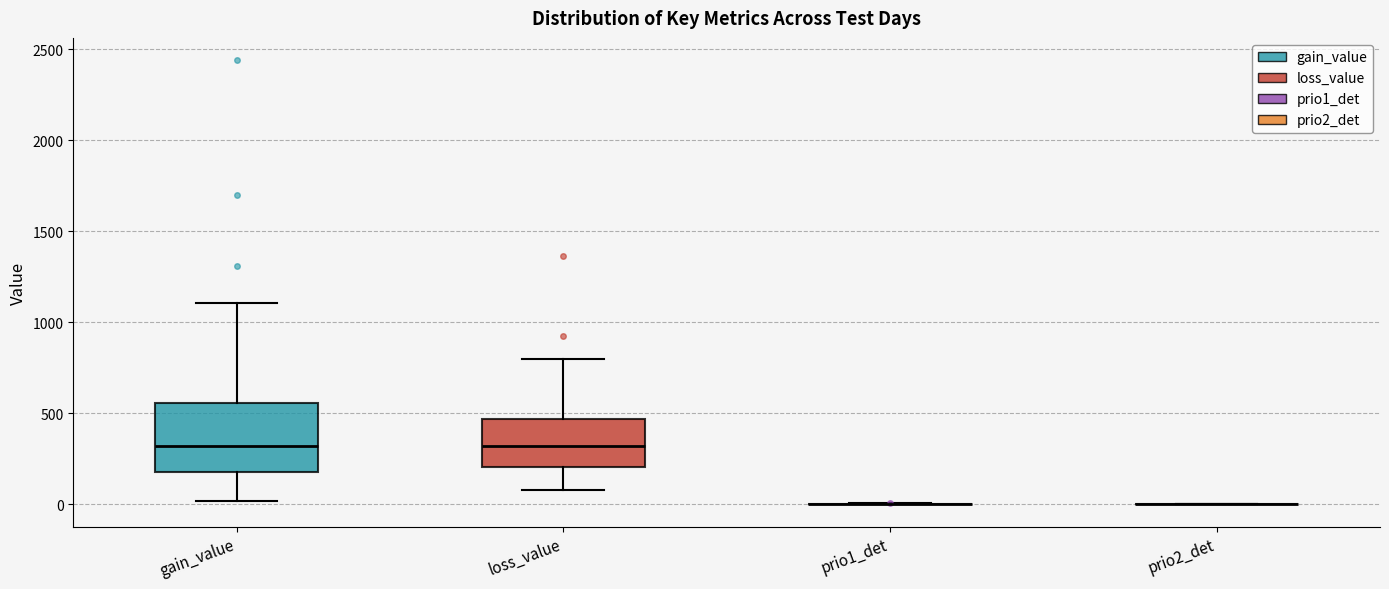

Reading left to right, transcribe this box plot: for each box, give where its median line is, the range the box spans, and where its two whiskers end, as read against the y-axis. The values are not printed on the chart, so give them approximately, as read against the axis.

gain_value: median 300, box 200 to 550, whiskers 0 to 1100
loss_value: median 300, box 200 to 450, whiskers 100 to 800
prio1_det: box collapsed to a line at 0, whiskers 0 to 0
prio2_det: box collapsed to a line at 0, whiskers 0 to 0